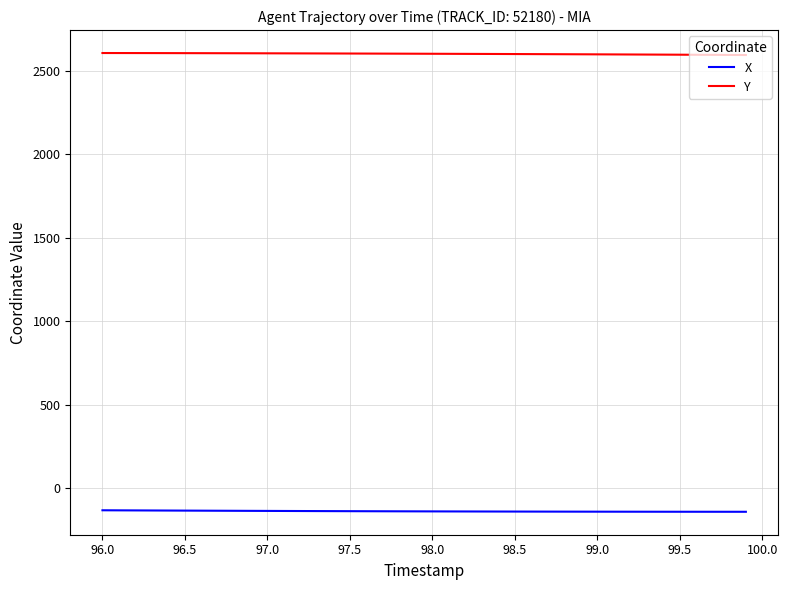

Rank the series by their average value, from highest to lowest.

Y, X